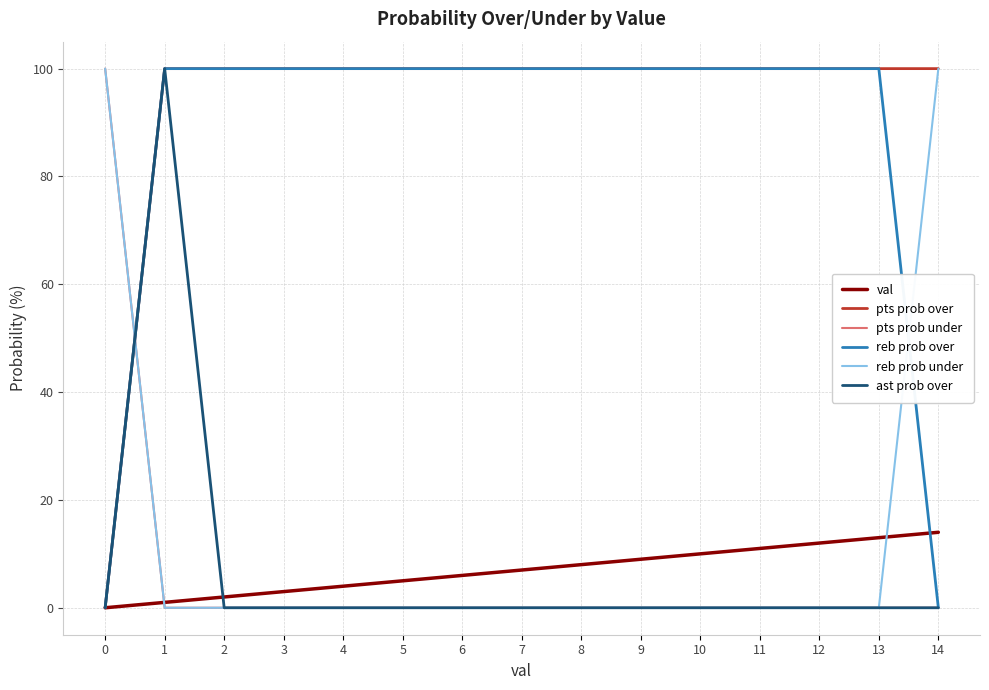

Which series has the largest total across all categories?

pts prob over